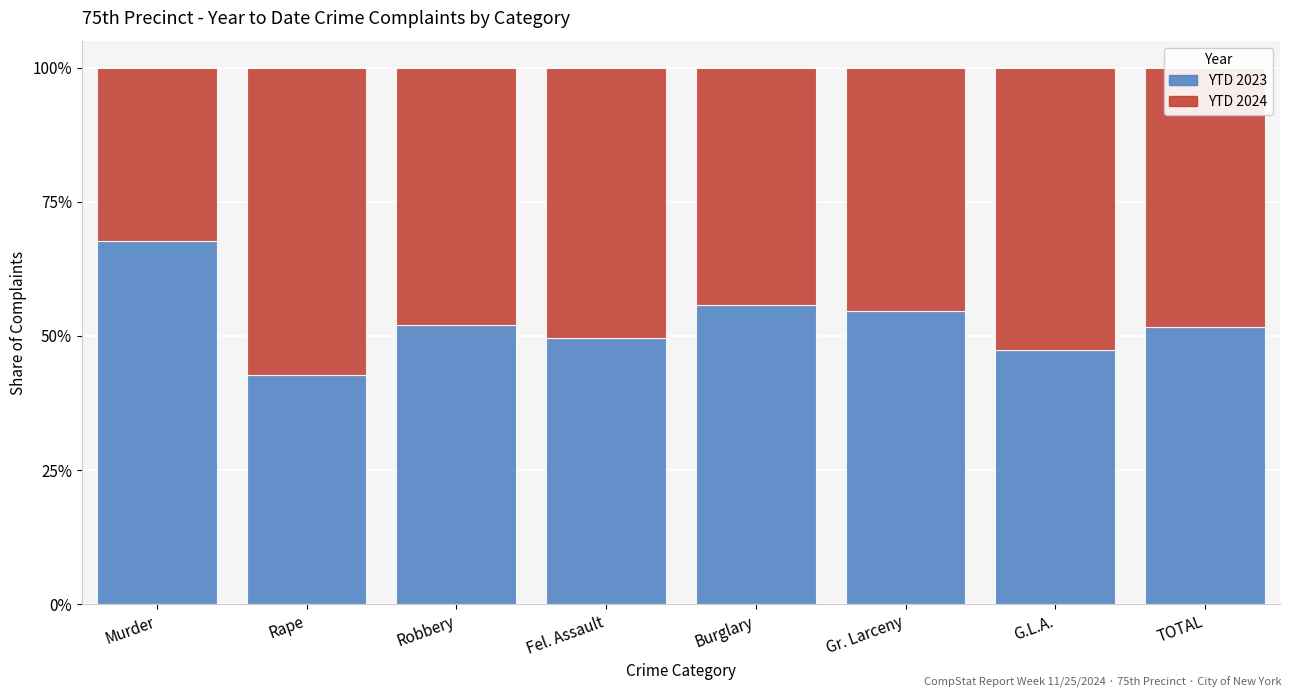

What value does the YTD 2023 series have at Robbery?

52.0